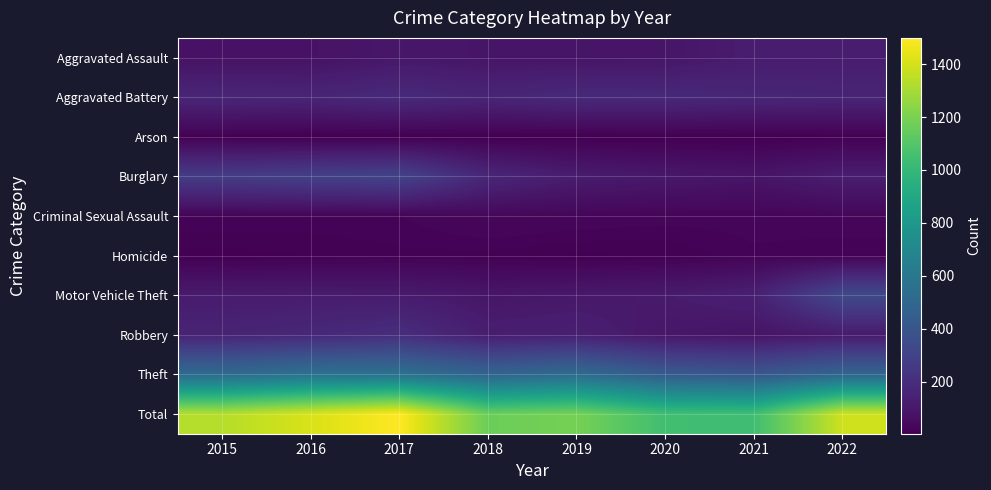

Reading left to right, list all the values displayed in this chart.

Aggravated Assault: 2015=76	2016=77	2017=97	2018=89	2019=87	2020=90	2021=121	2022=121
Aggravated Battery: 2015=163	2016=159	2017=182	2018=158	2019=180	2020=177	2021=165	2022=157
Arson: 2015=8	2016=3	2017=4	2018=4	2019=4	2020=5	2021=3	2022=9
Burglary: 2015=269	2016=290	2017=305	2018=167	2019=120	2020=100	2021=87	2022=125
Criminal Sexual Assault: 2015=20	2016=19	2017=20	2018=32	2019=27	2020=24	2021=24	2022=29
Homicide: 2015=6	2016=9	2017=13	2018=12	2019=8	2020=9	2021=19	2022=14
Motor Vehicle Theft: 2015=115	2016=116	2017=115	2018=92	2019=101	2020=112	2021=136	2022=334
Robbery: 2015=153	2016=173	2017=200	2018=125	2019=133	2020=95	2021=82	2022=110
Theft: 2015=523	2016=566	2017=563	2018=484	2019=529	2020=432	2021=404	2022=489
Total: 2015=1333	2016=1412	2017=1499	2018=1163	2019=1189	2020=1044	2021=1041	2022=1388